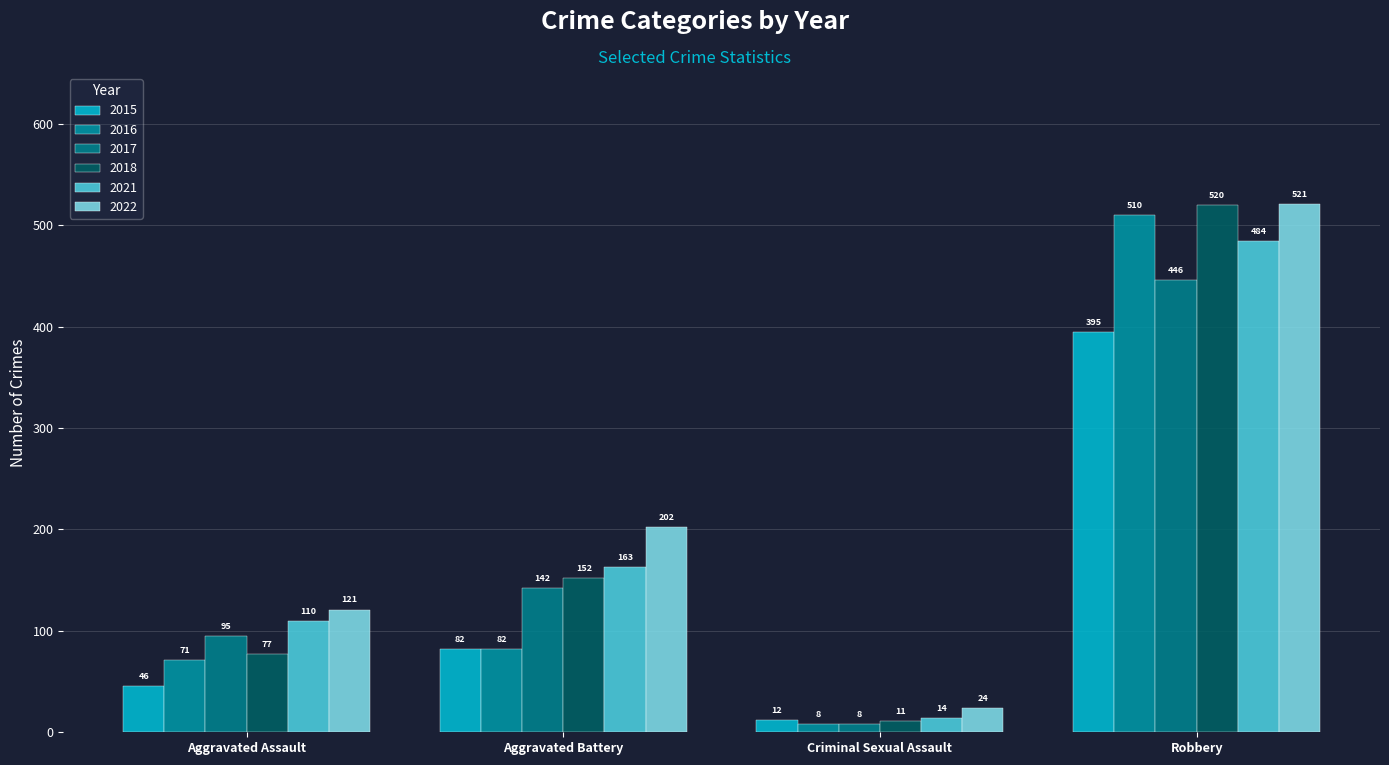

Is it true that 2015 equals 653 at Robbery?

False